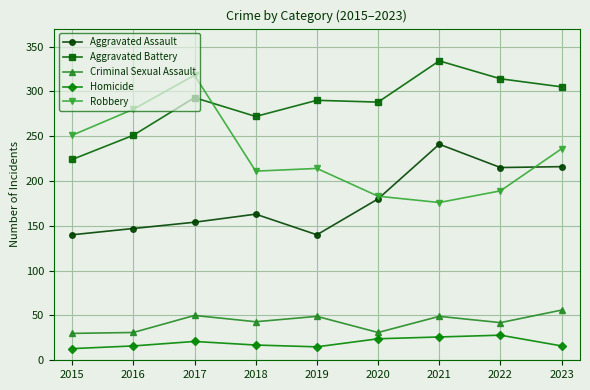

What is the sum of the Criminal Sexual Assault values at 2019 and 2022?

91